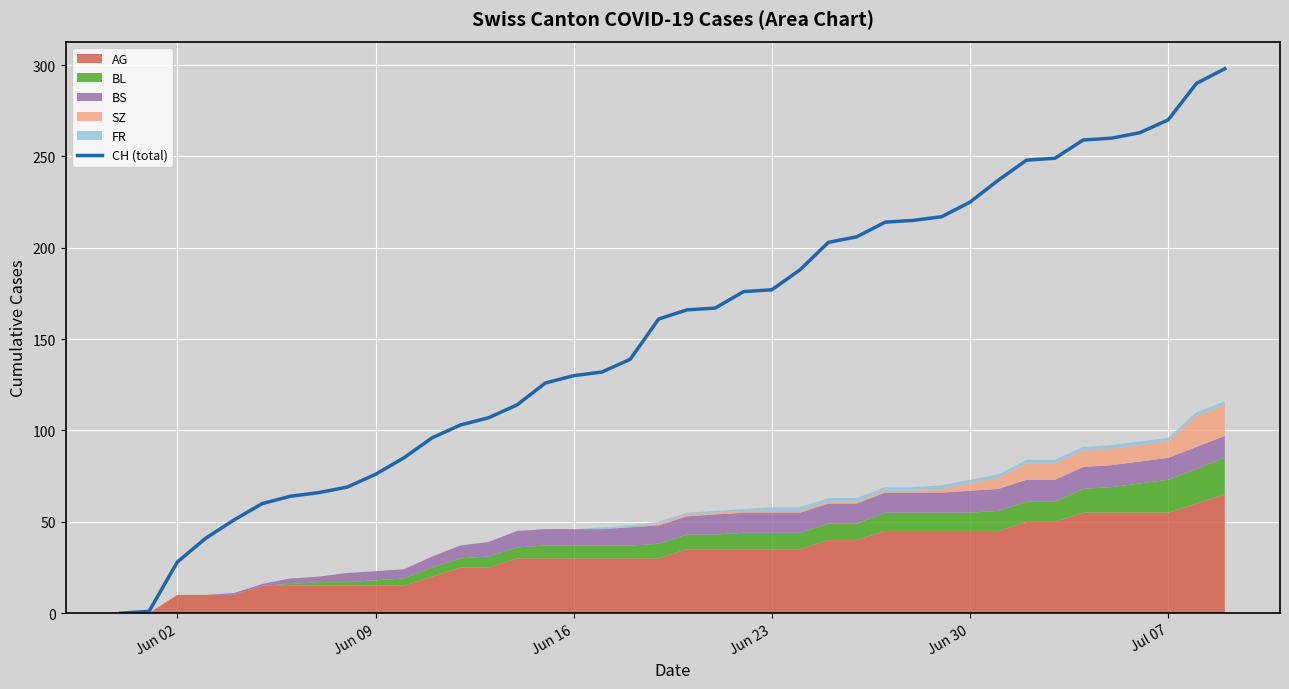

What is the maximum value for CH (total)?

298